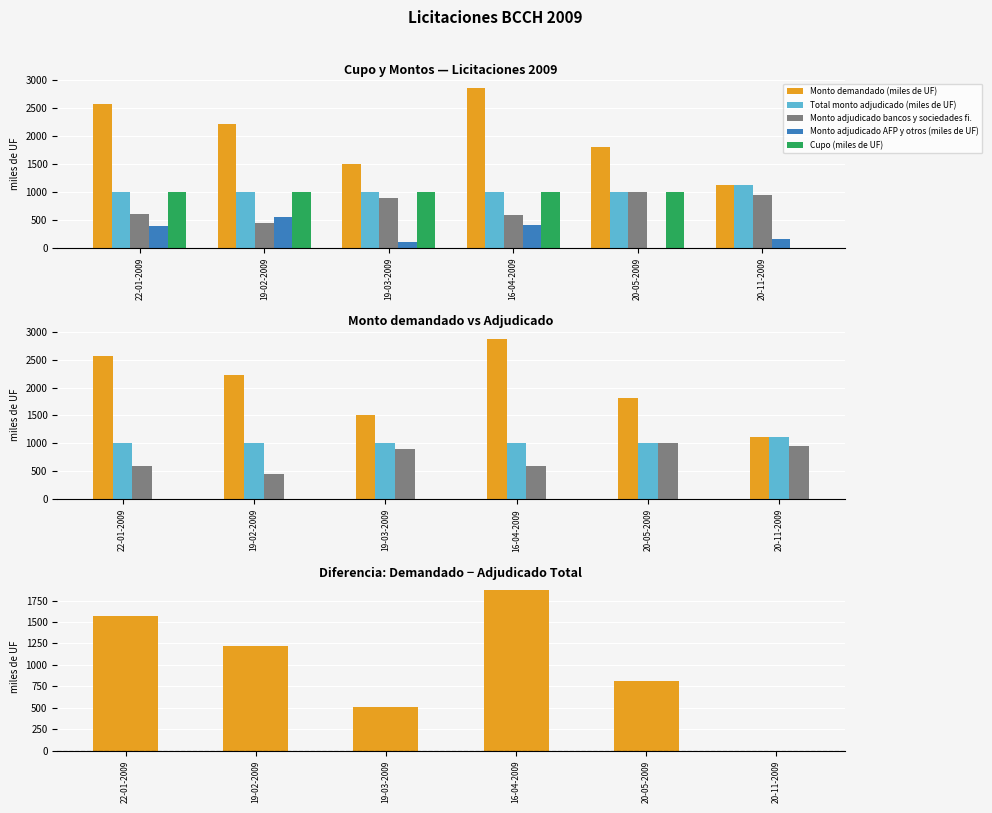

Reading left to right, extract all data points from this chart.

Monto demandado (miles de UF): 22-01-2009=2570.0	19-02-2009=2220.0	19-03-2009=1510.0	16-04-2009=2870.0	20-05-2009=1810.0	20-11-2009=1118.5
Total monto adjudicado (miles de UF): 22-01-2009=1000.0	19-02-2009=1000.0	19-03-2009=1000.0	16-04-2009=1000.0	20-05-2009=1000.0	20-11-2009=1118.5
Monto adjudicado bancos y sociedades fi.: 22-01-2009=605.0	19-02-2009=450.0	19-03-2009=900.0	16-04-2009=590.0	20-05-2009=1000.0	20-11-2009=951.5
Monto adjudicado AFP y otros (miles de UF): 22-01-2009=395.0	19-02-2009=550.0	19-03-2009=100.0	16-04-2009=410.0	20-05-2009=0.0	20-11-2009=167.0
Cupo (miles de UF): 22-01-2009=1000.0	19-02-2009=1000.0	19-03-2009=1000.0	16-04-2009=1000.0	20-05-2009=1000.0	20-11-2009=0.0
Diferencia: 22-01-2009=1570.0	19-02-2009=1220.0	19-03-2009=510.0	16-04-2009=1870.0	20-05-2009=810.0	20-11-2009=0.0